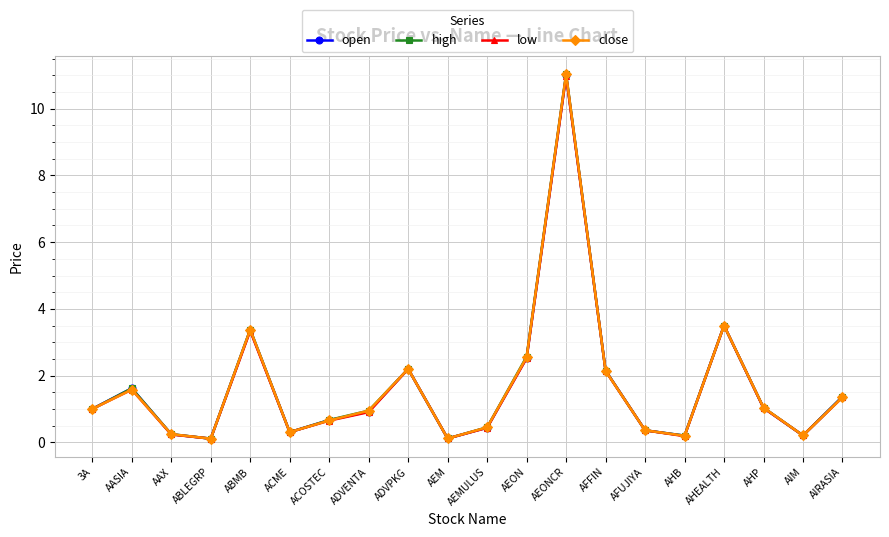

Is the value of low at AASIA greater than the value of open at AHP?

Yes